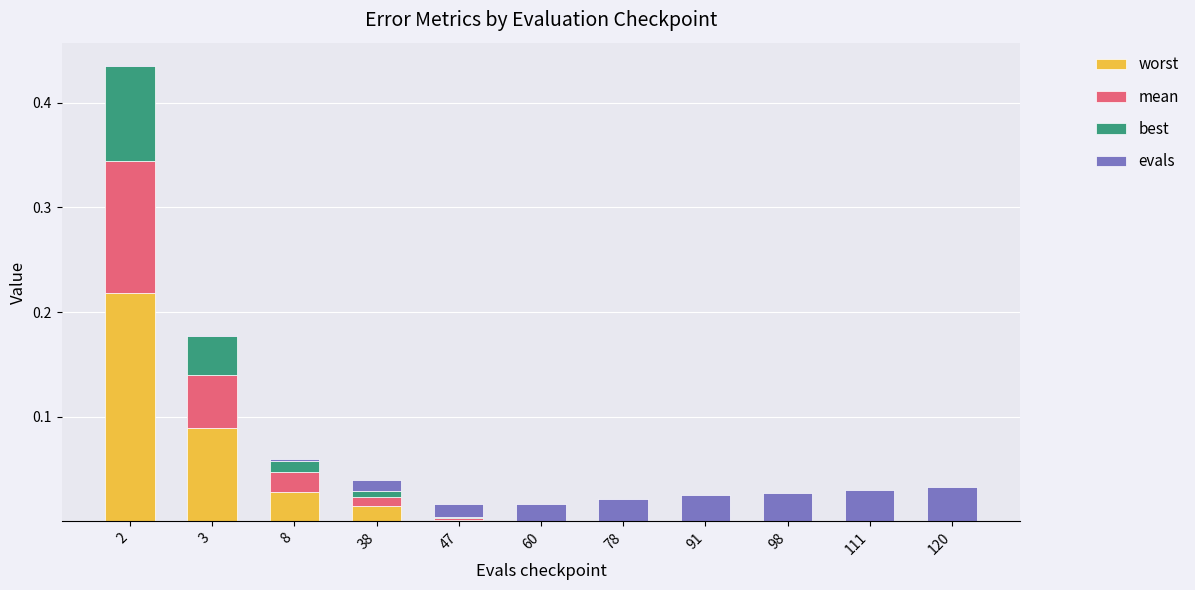

Rank the series at 120 from highest to lowest value.

evals, worst, mean, best